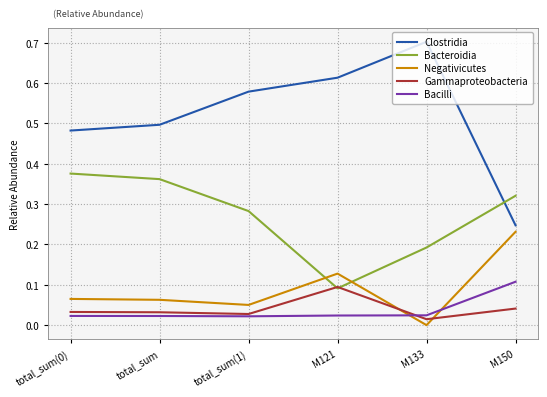

At how many categories does at least one series exceed 0?

6